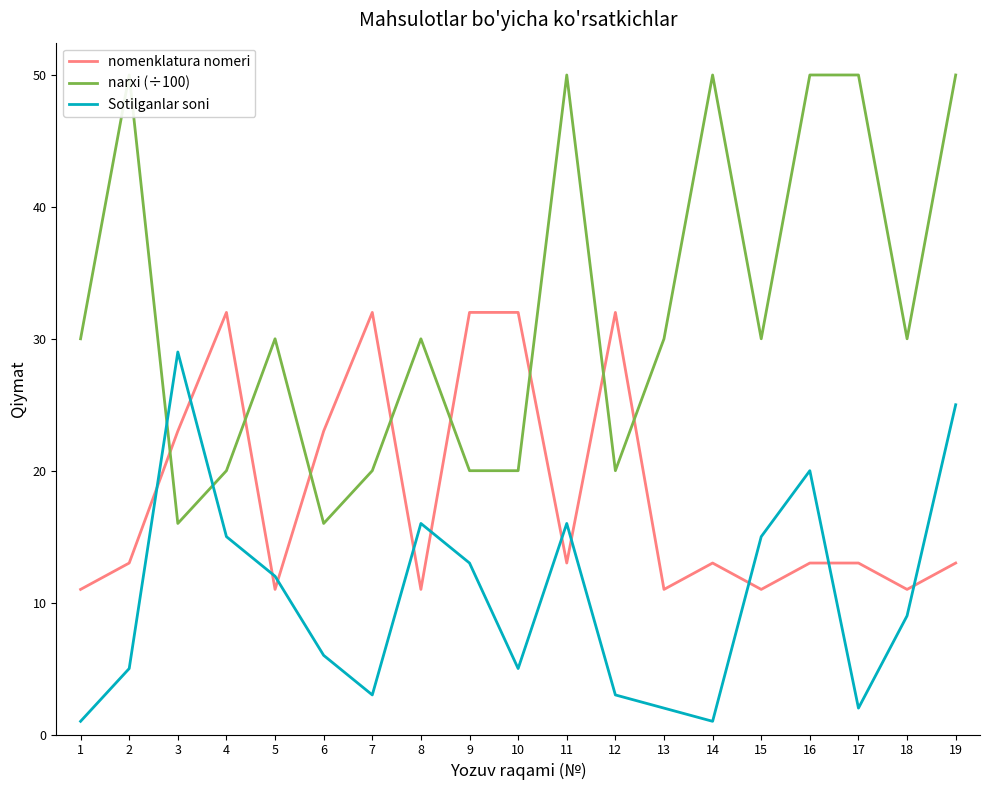

Is the value of Sotilganlar soni at 18 greater than the value of narxi (÷100) at 15?

No